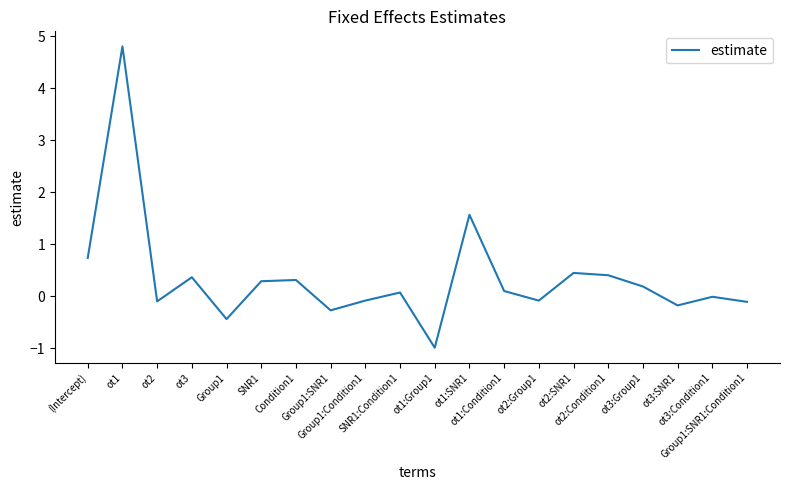

Count the number of data series in this chart.

1